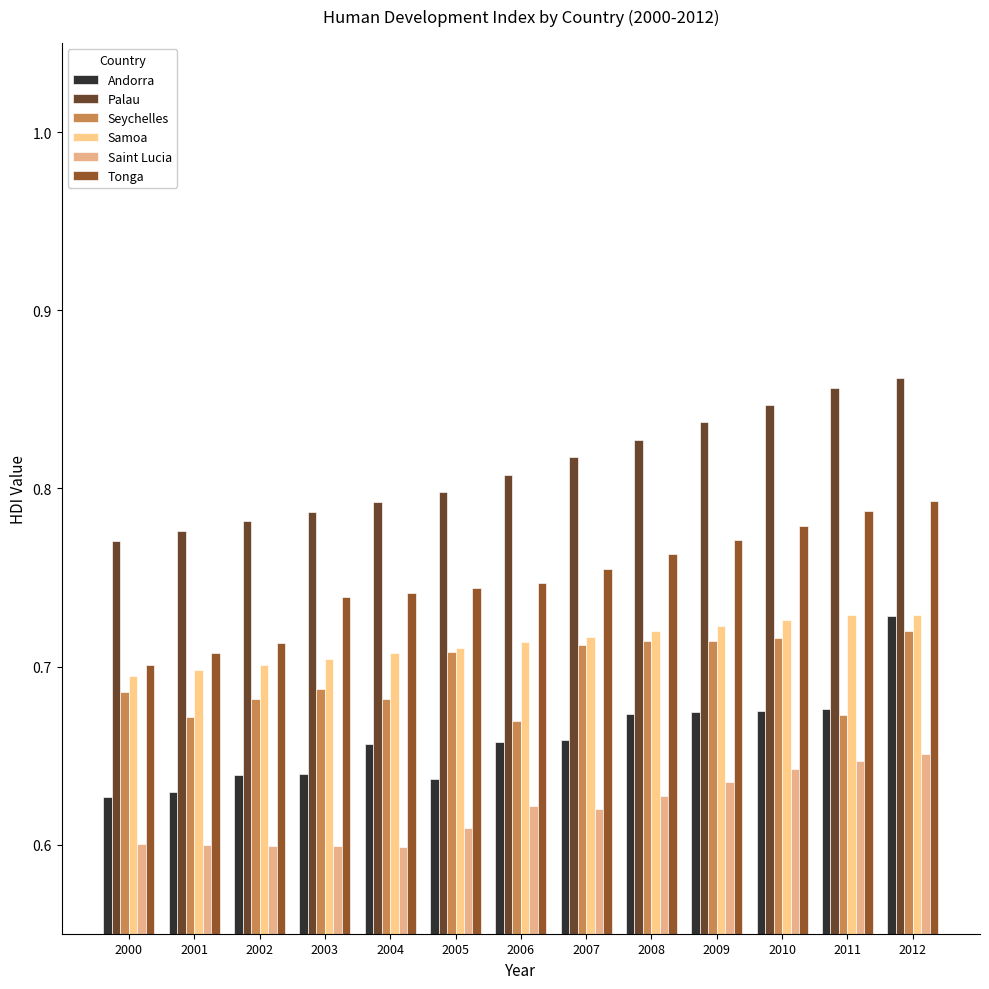

What are all the series names shown in the legend?

Andorra, Palau, Seychelles, Samoa, Saint Lucia, Tonga